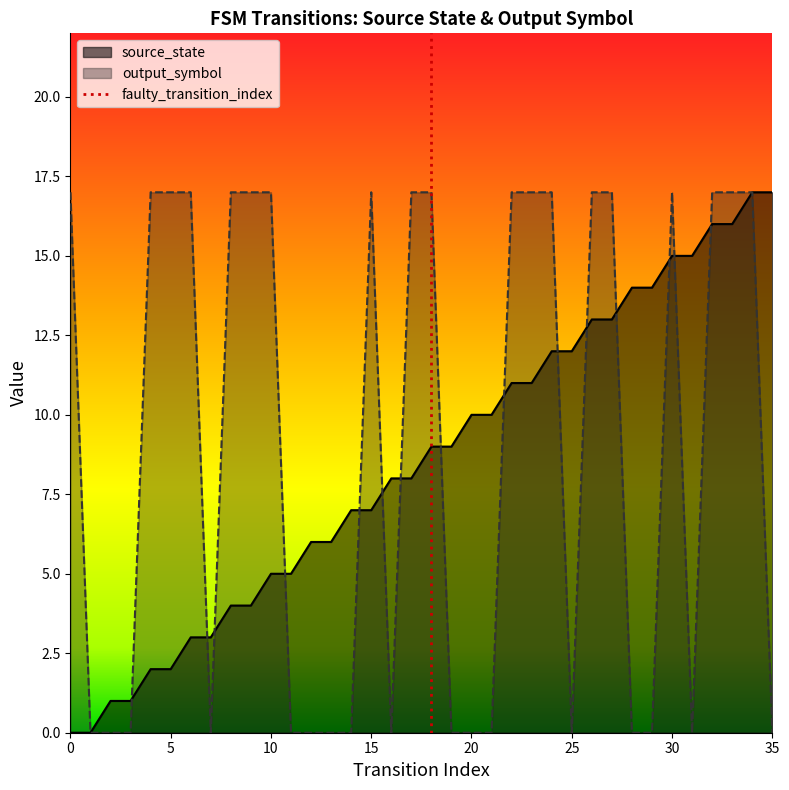

What is the highest value of the source_state series?

17